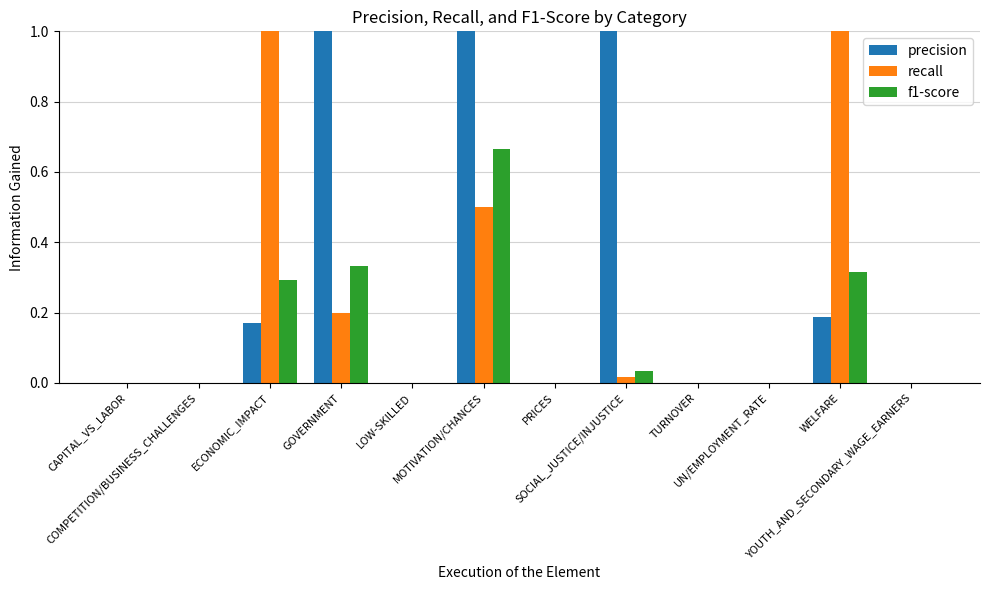

What is the greatest value displayed?

1.0